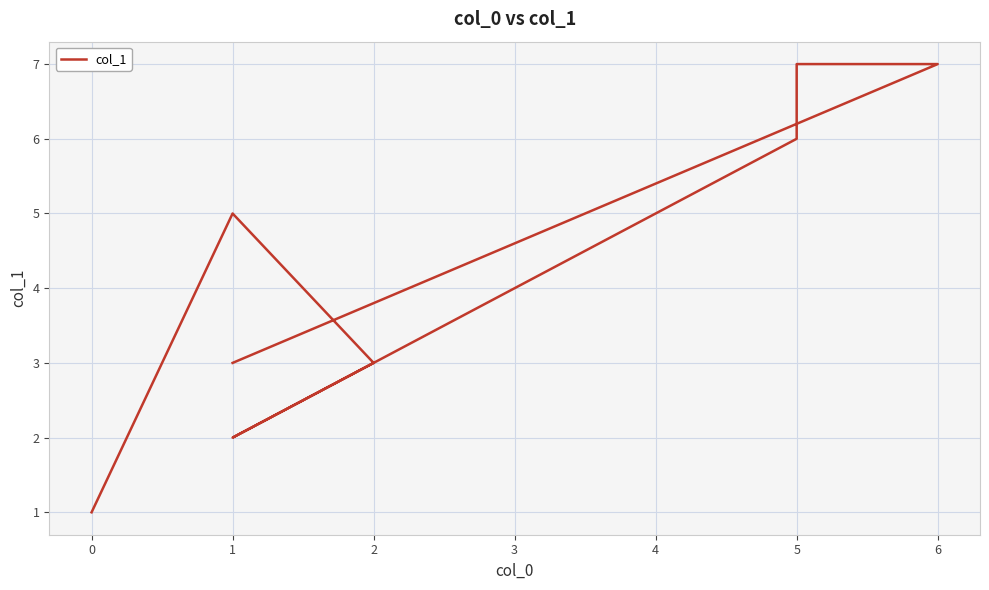

What is the label of the 4th point from the left?

1